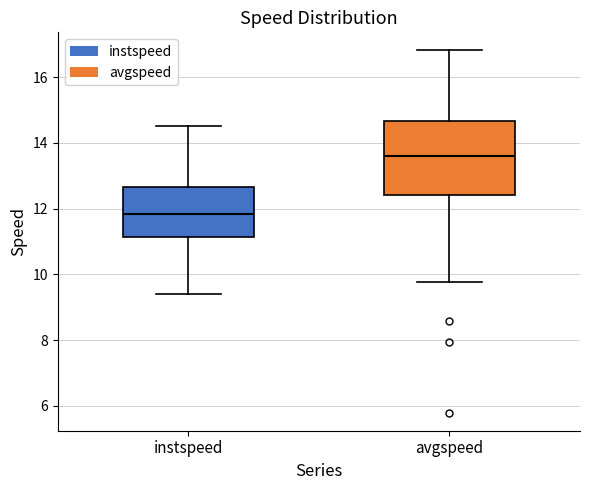

Reading left to right, read every box against the y-axis: the position of its median line, the range the box covers, and the ends of its whiskers. The values are not printed on the chart, so give them approximately, as read against the axis.

instspeed: median 11.8, box 11.2 to 12.6, whiskers 9.4 to 14.6
avgspeed: median 13.6, box 12.4 to 14.6, whiskers 9.8 to 16.8